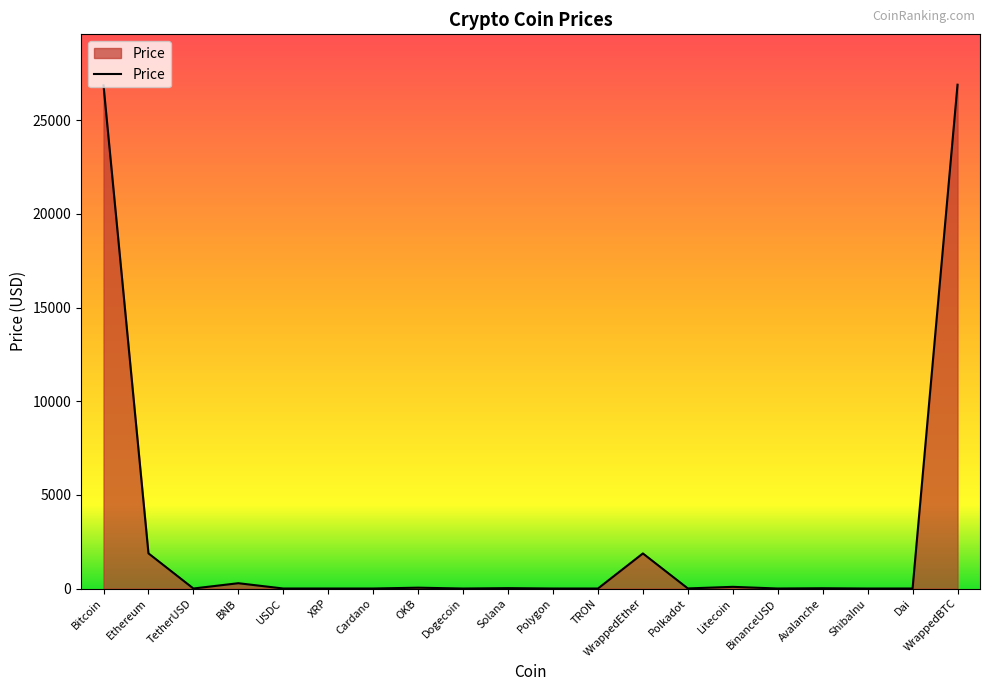

What is the greatest value displayed?

26902.7